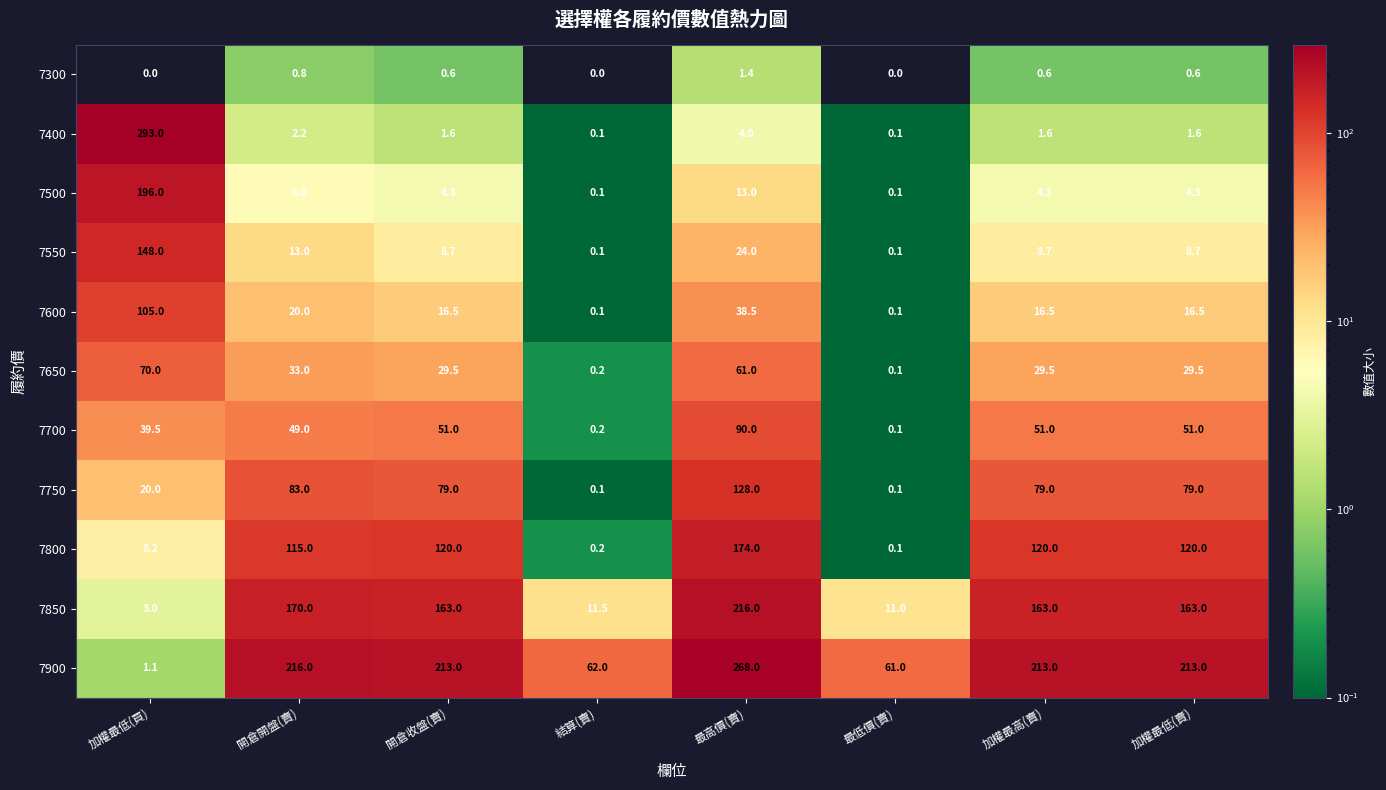

What is the difference between the 7800 values at 開倉開盤(賣) and 加權最低(賣)?

5.0